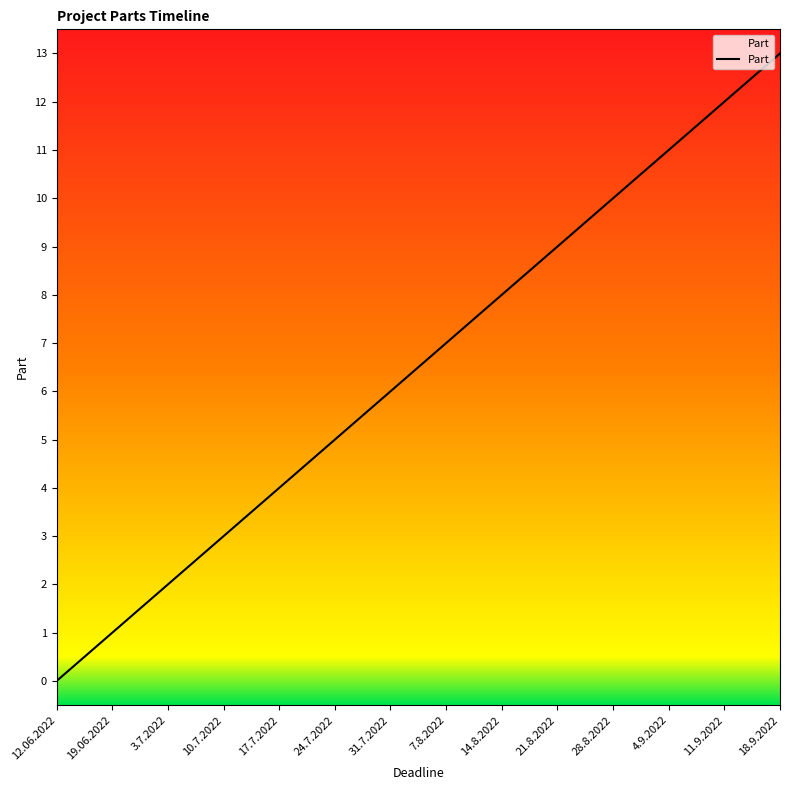

At which category does the chart reach its peak across all series?

18.9.2022